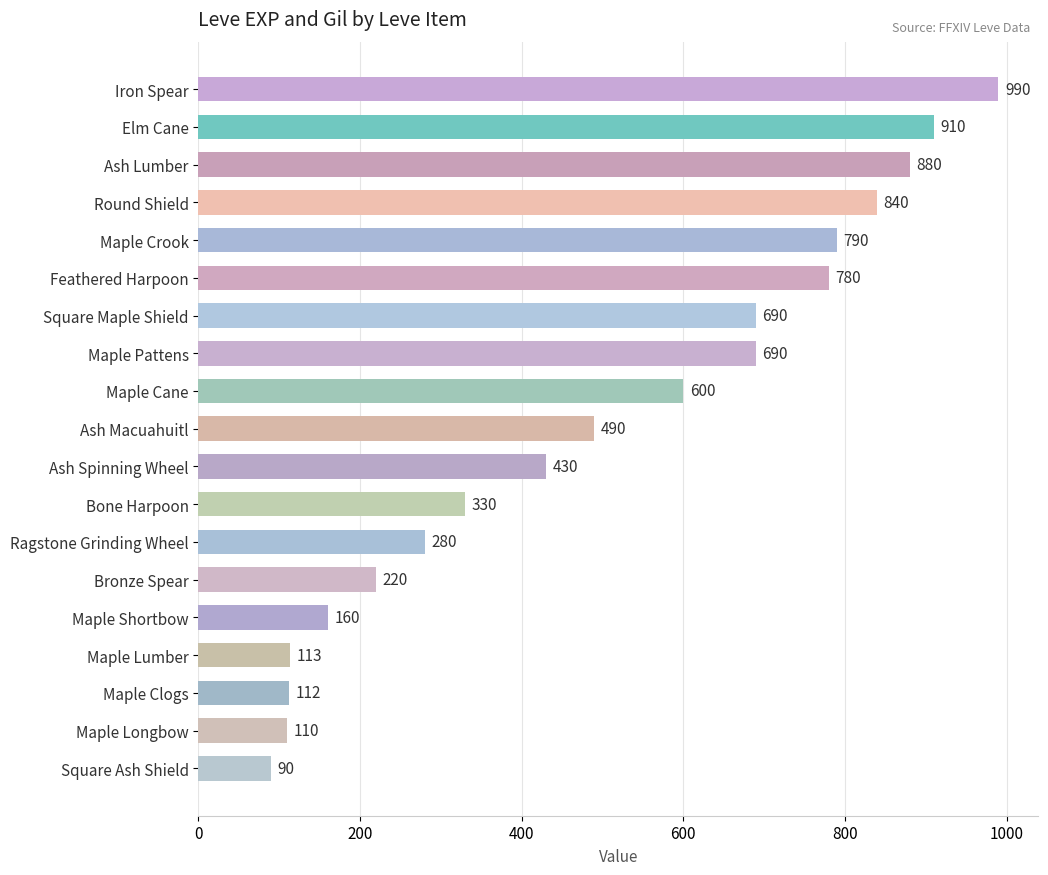

What is the approximate value at Bronze Spear, to the nearest 10?

220